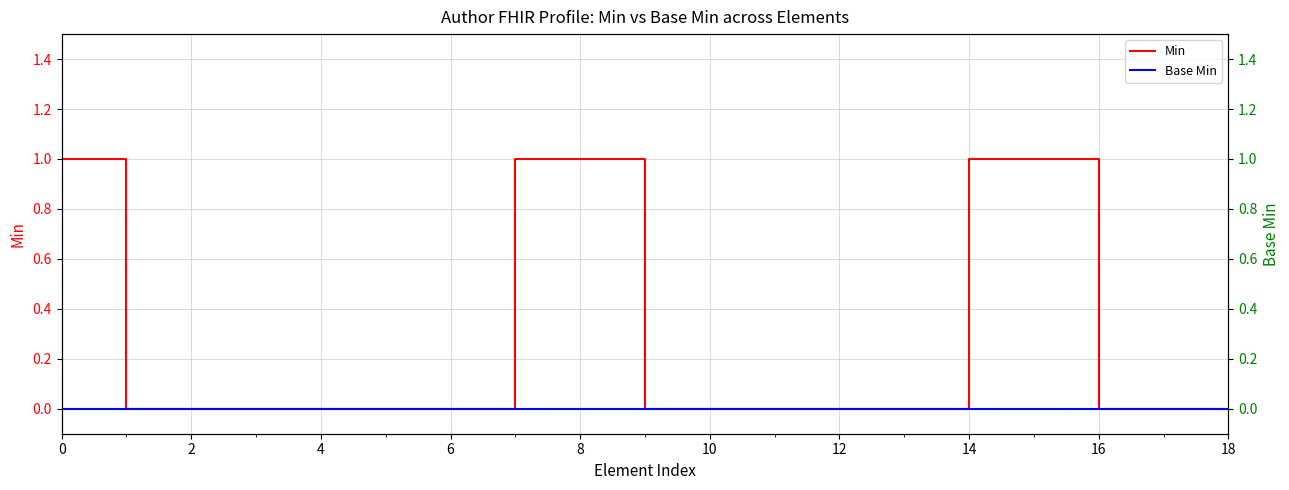

Count the number of data series in this chart.

2